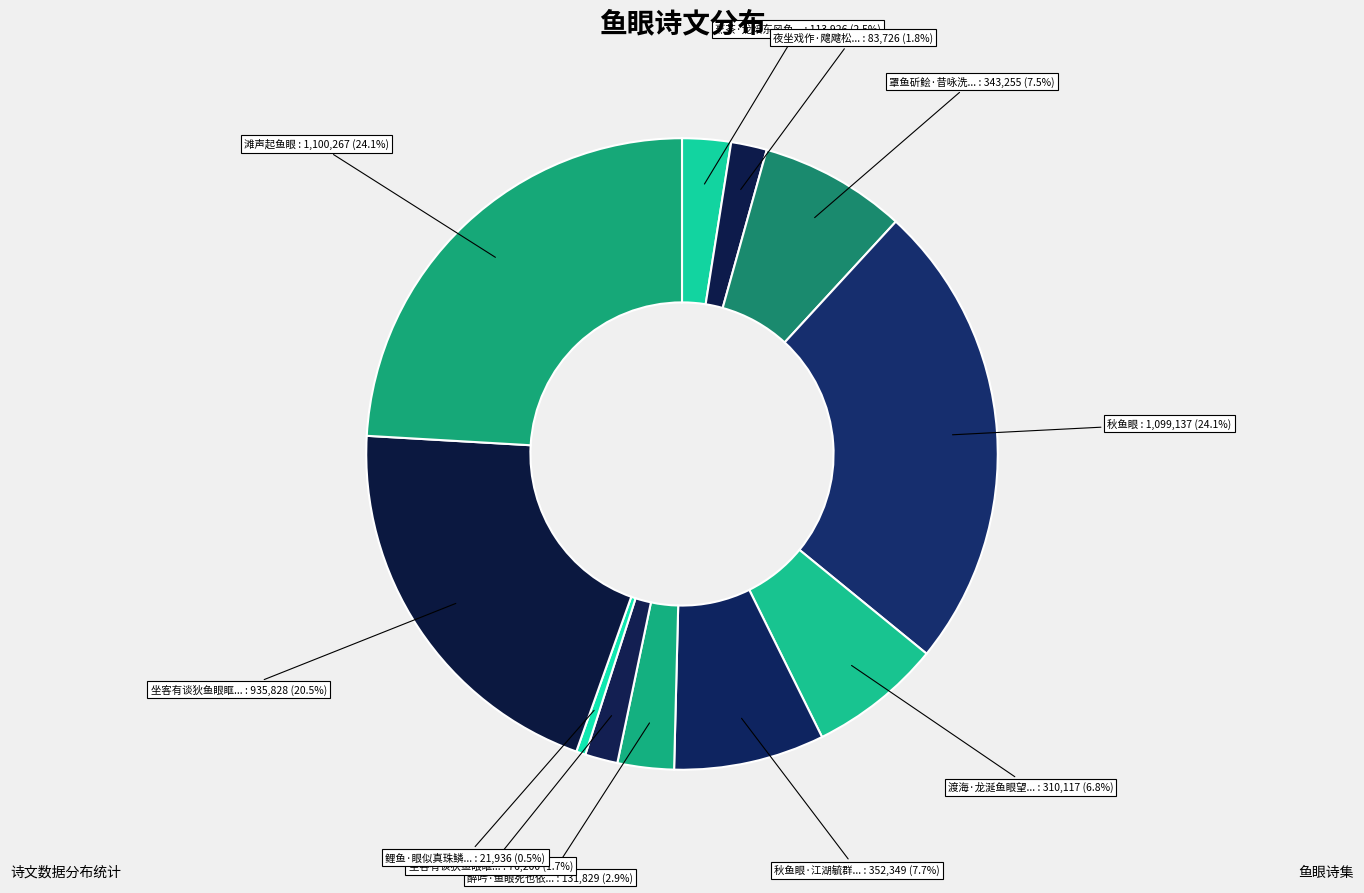

Is there any slice that represents more than half of the pie?

No